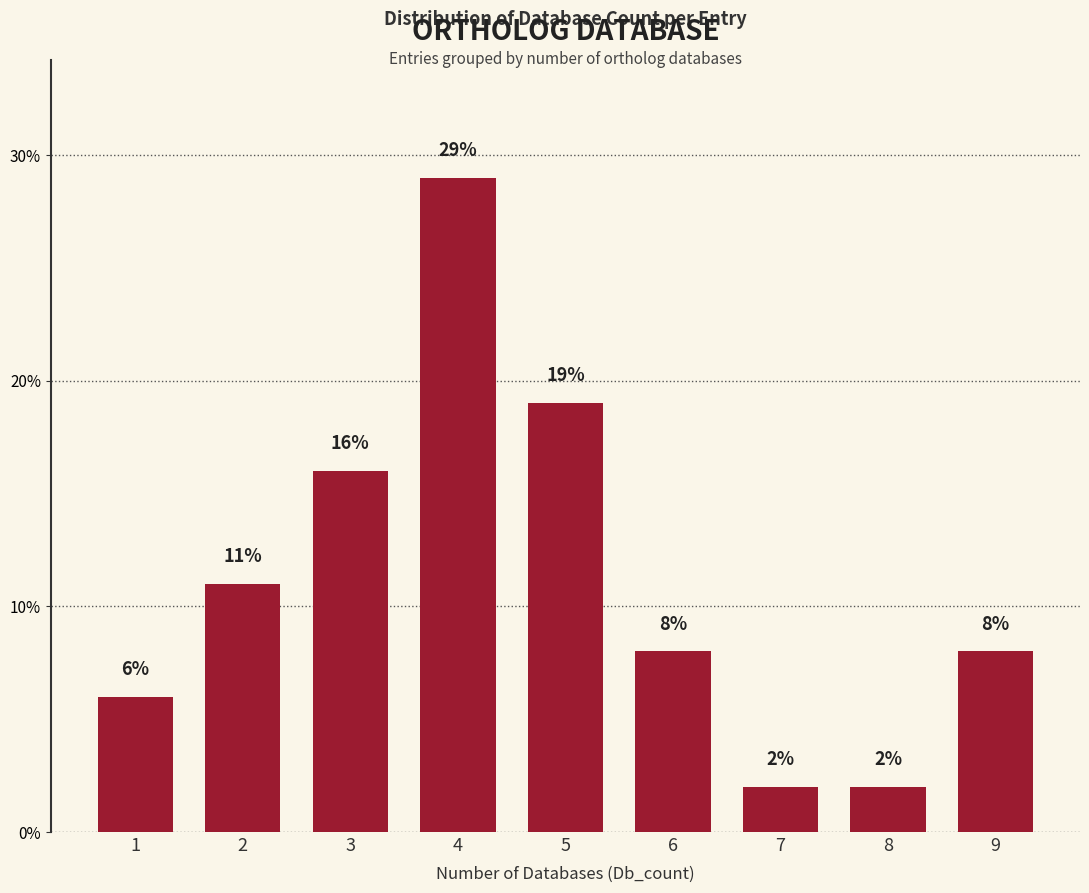

How many values are below 8?

3